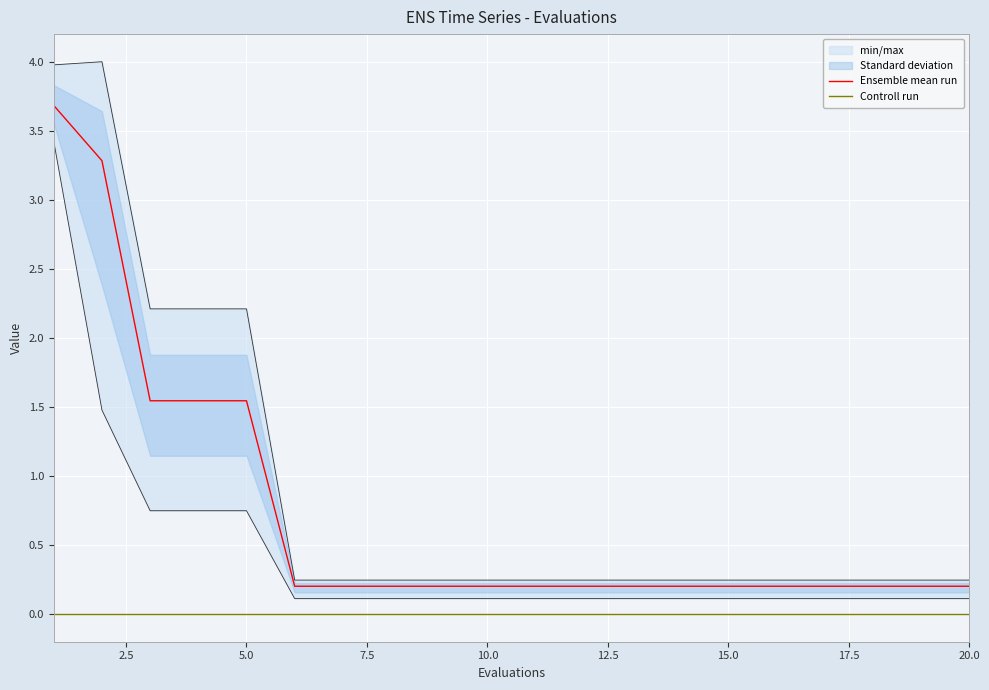

What is the greatest value displayed?

3.7